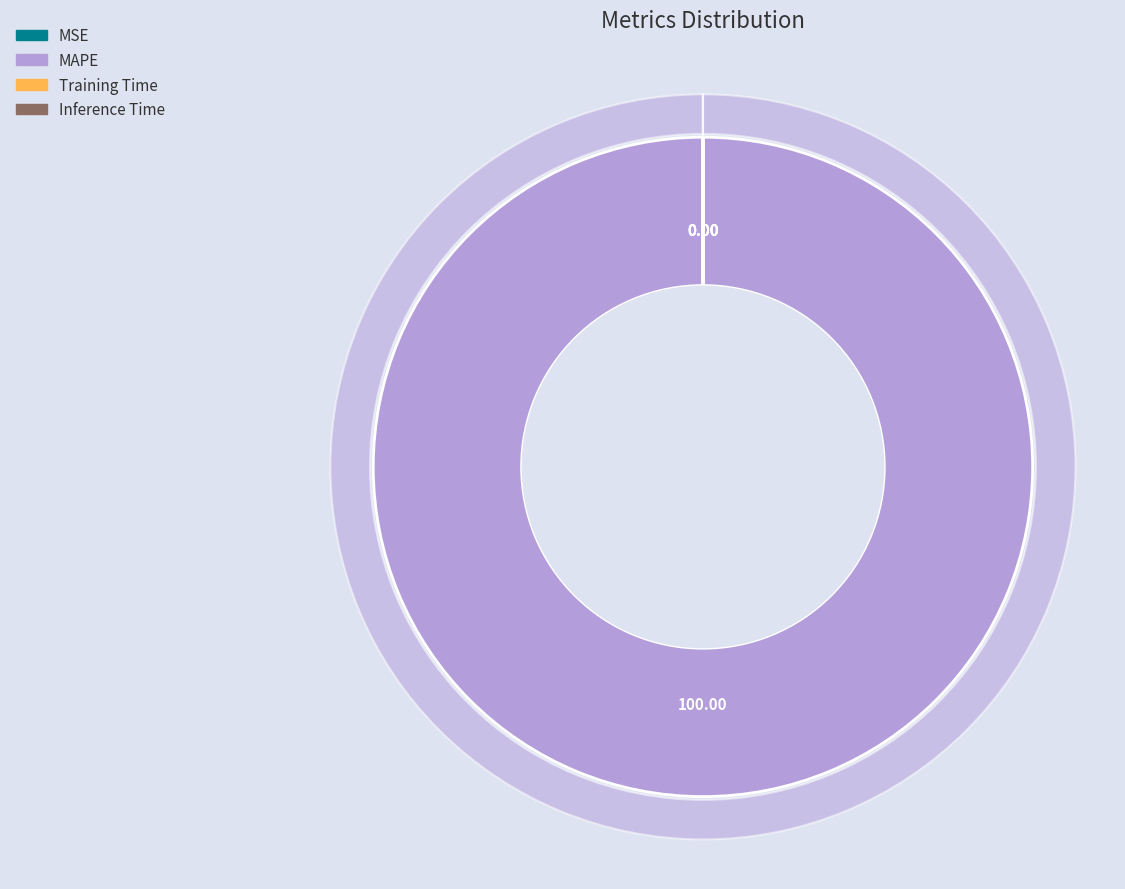

True or false: Inference Time accounts for 0% of the total.

True